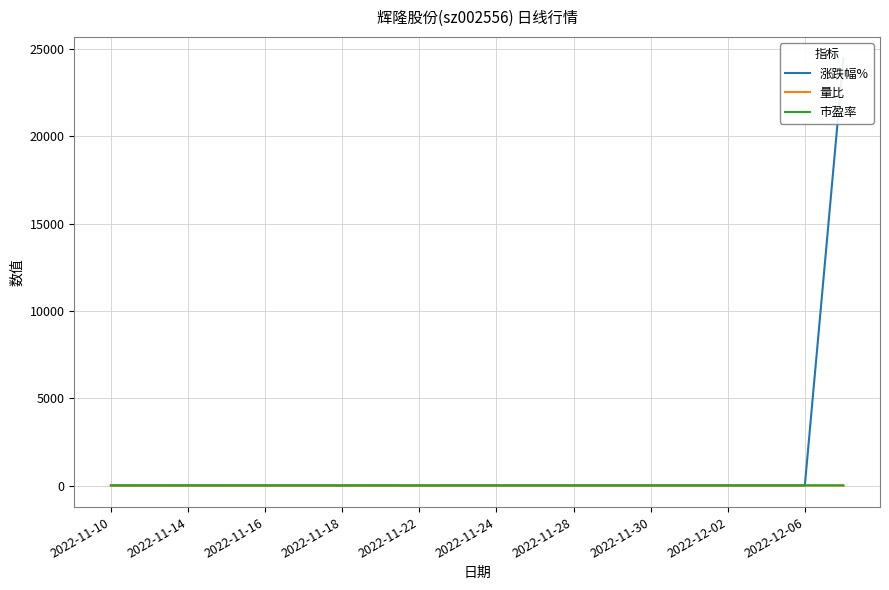

Does the chart have visible grid lines?

Yes